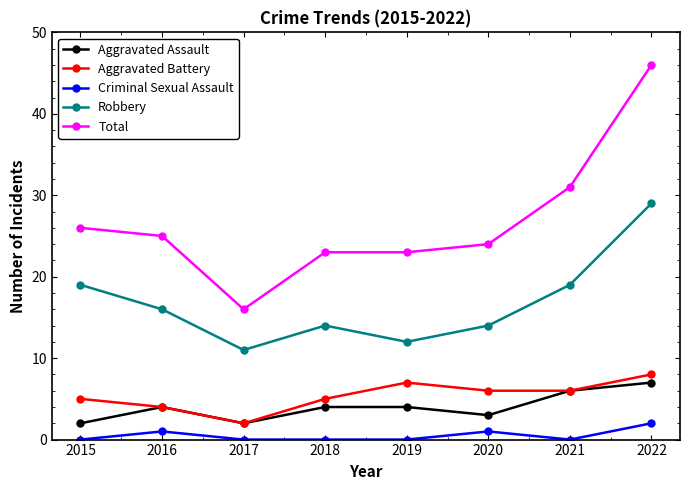

True or false: Aggravated Assault and Criminal Sexual Assault intersect in this chart.

False